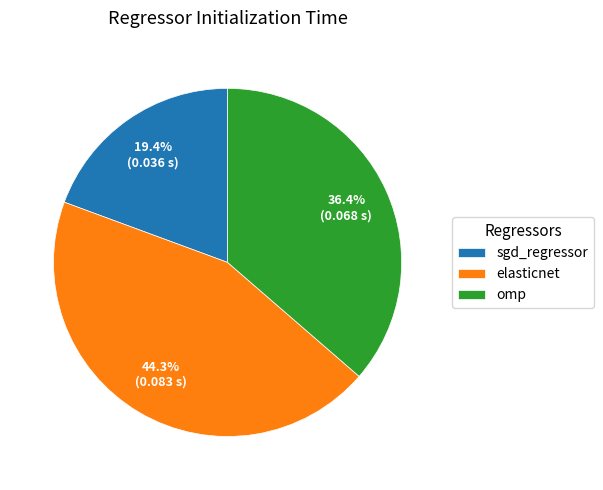

Does elasticnet represent more than half of the total?

No